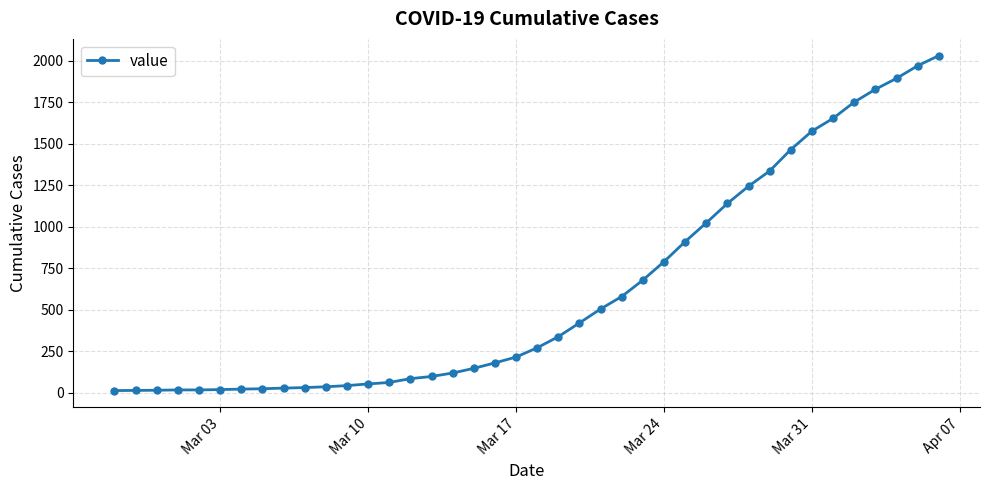

How many lines are shown in the chart?

1